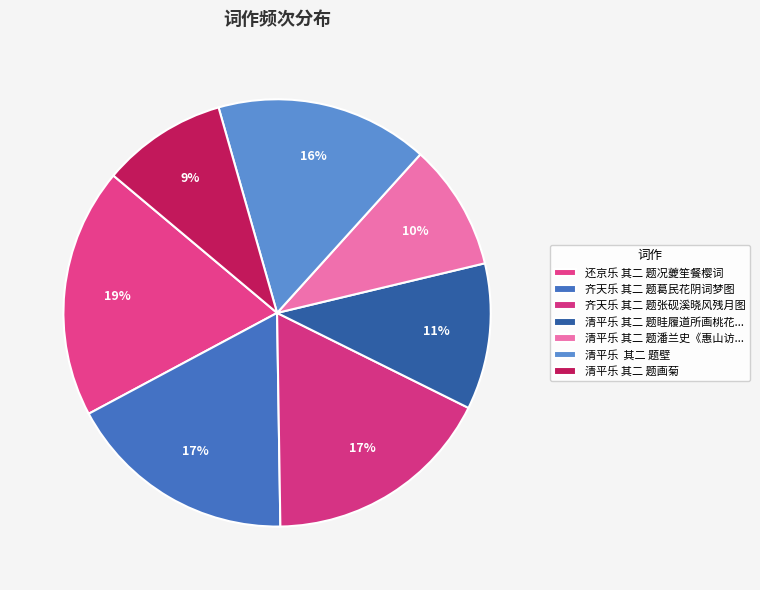

To the nearest percent, what is the average slice percentage?

14%